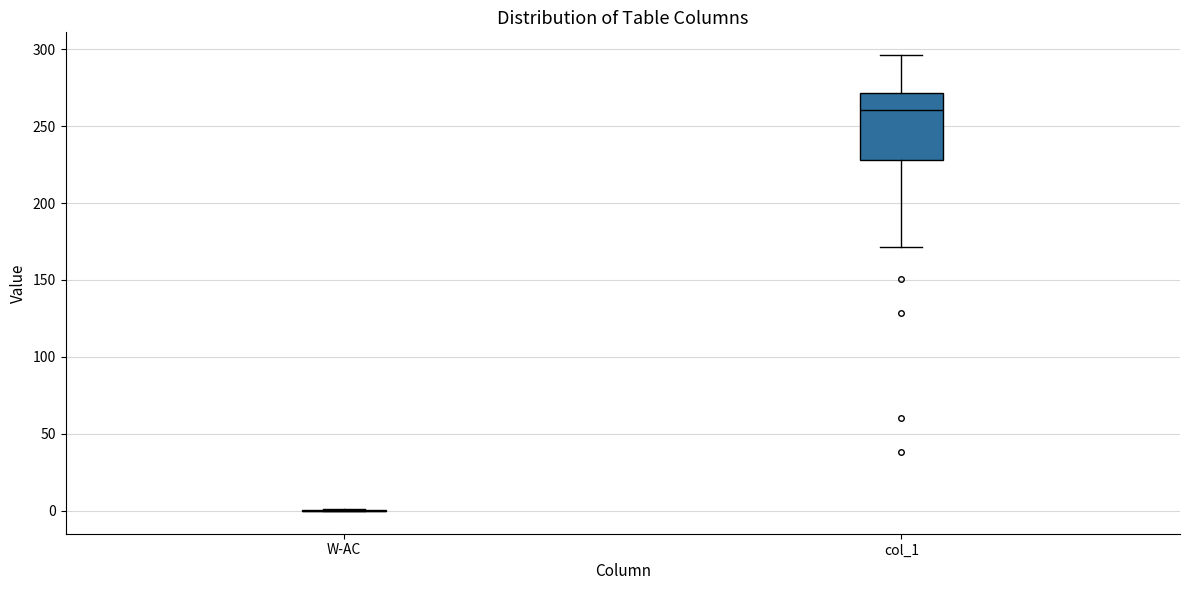

Which box is the tallest, from its lower edge to its upper edge?

col_1